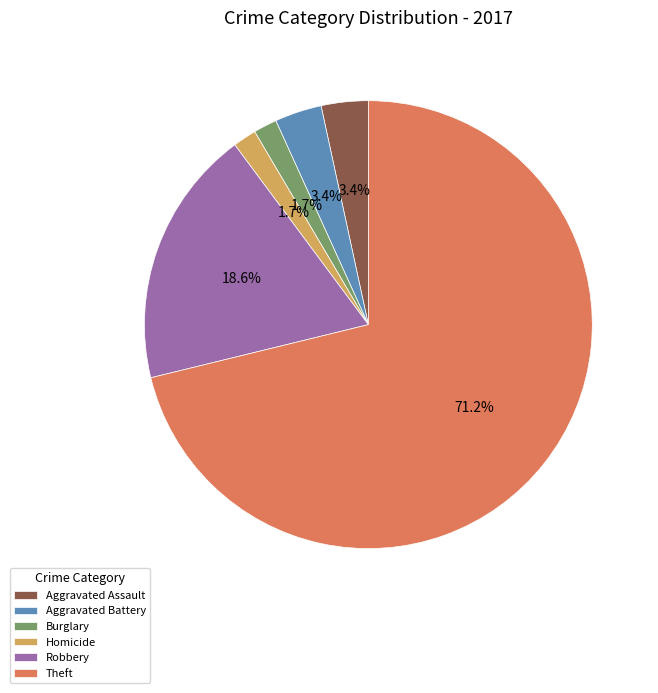

What is the largest slice in the pie chart?

Theft